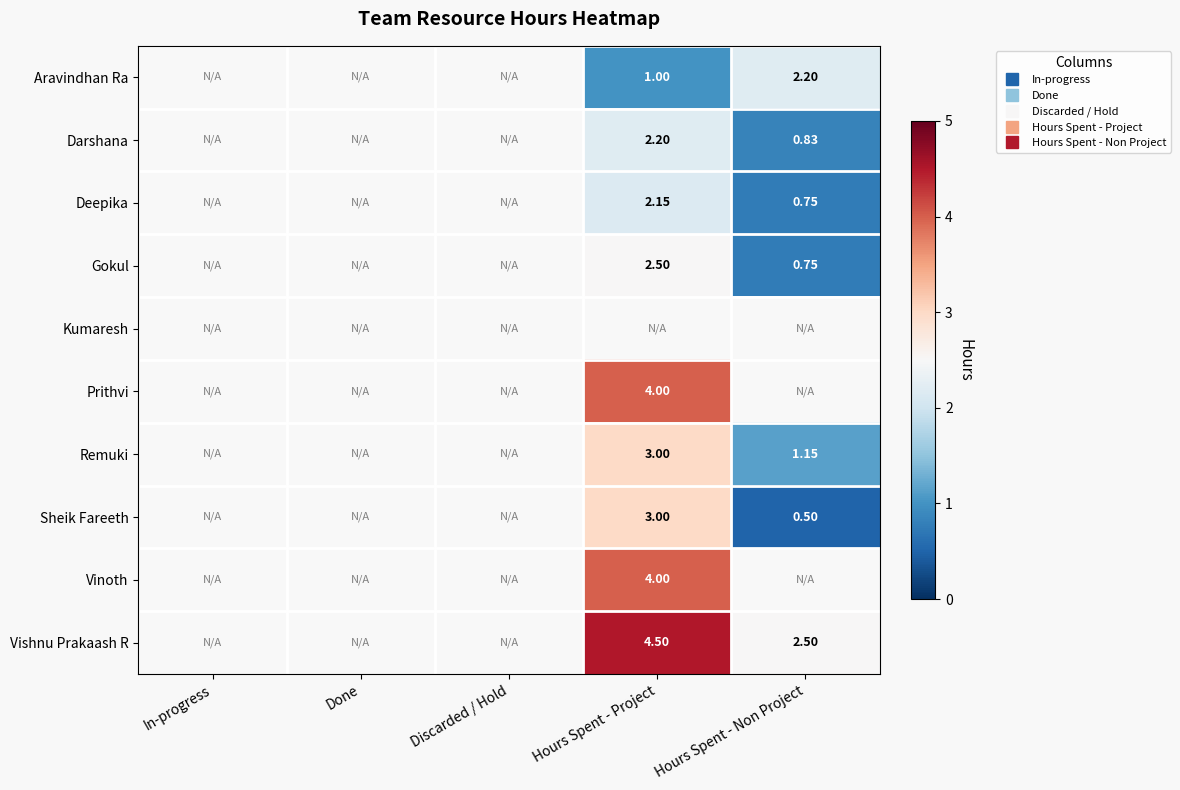

How many categories are shown in the chart?

5